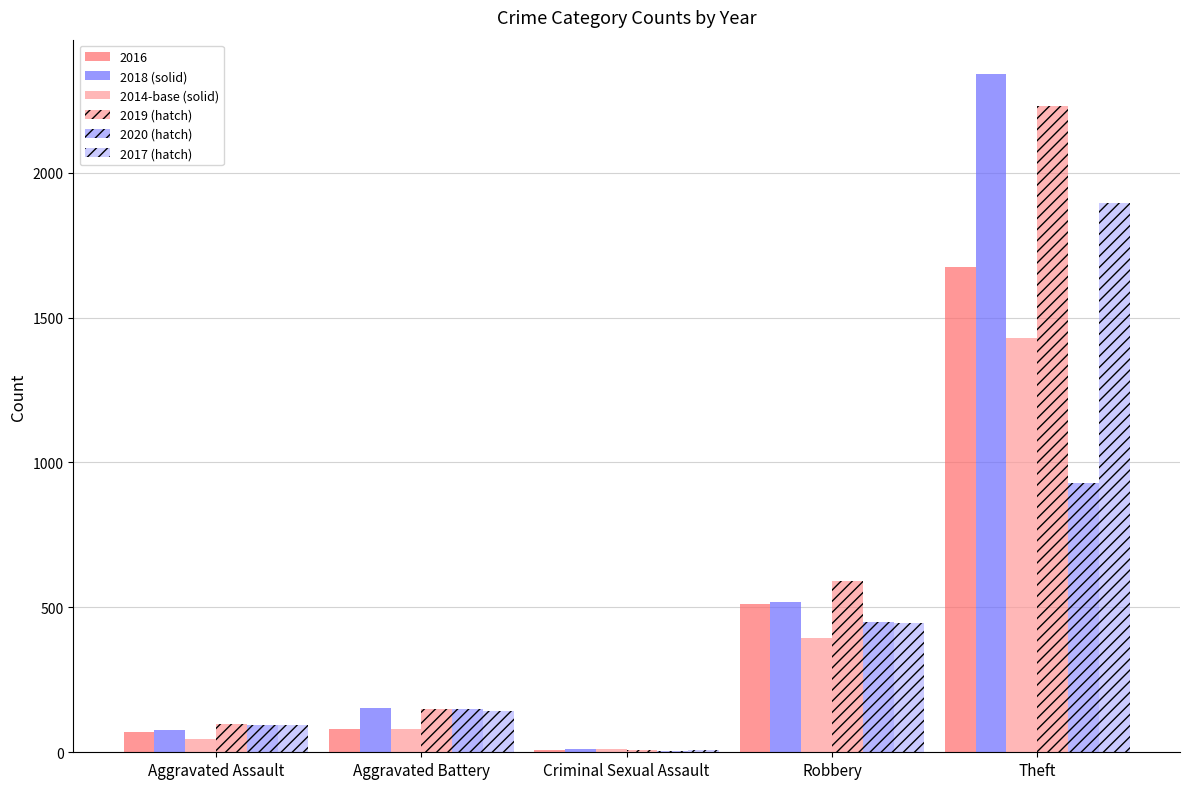

How many groups of bars are there?

5